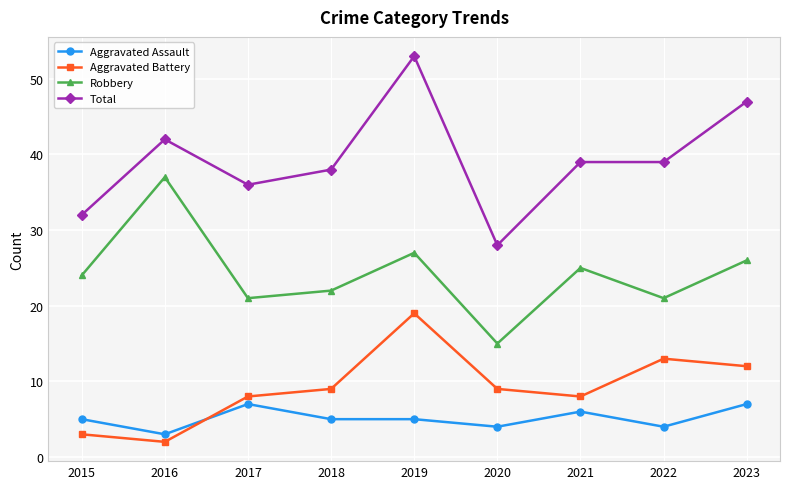

Count the number of data series in this chart.

4